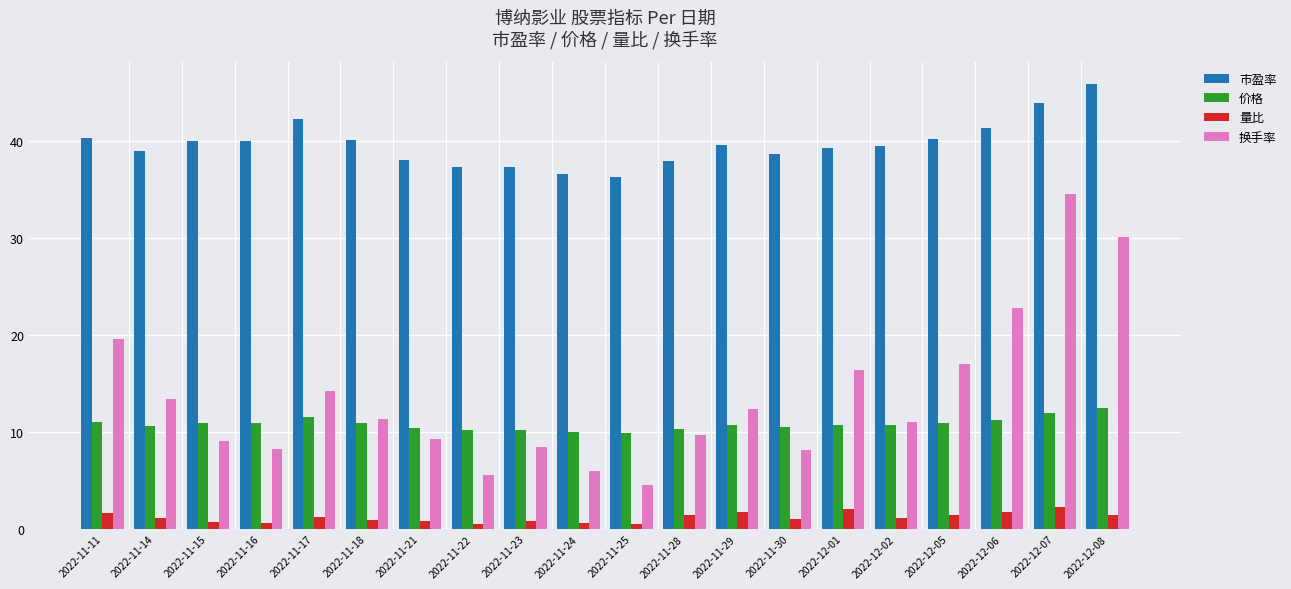

Rank the series at 2022-11-16 from lowest to highest value.

量比, 换手率, 价格, 市盈率